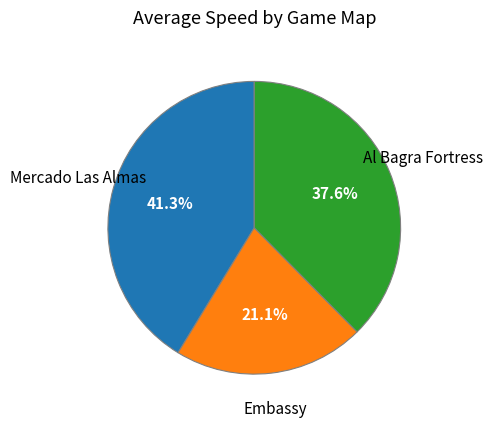

Is it true that Embassy is 21% of the pie?

True